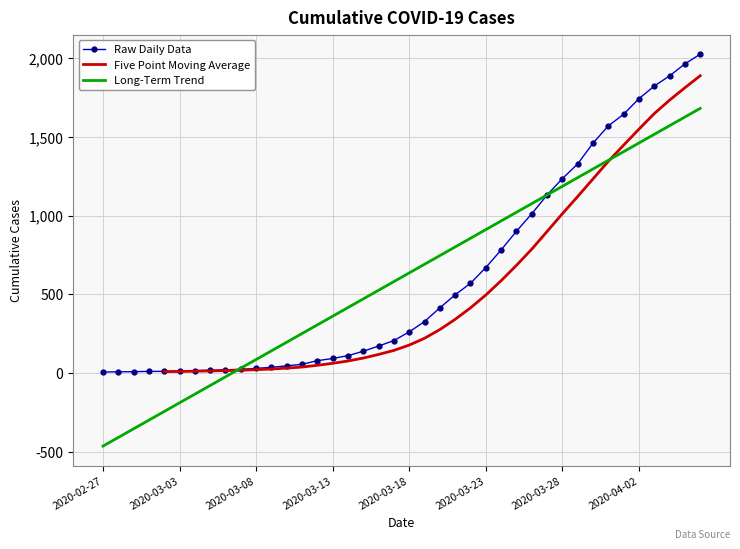

True or false: the data shows 92 at 2020-03-13.

True